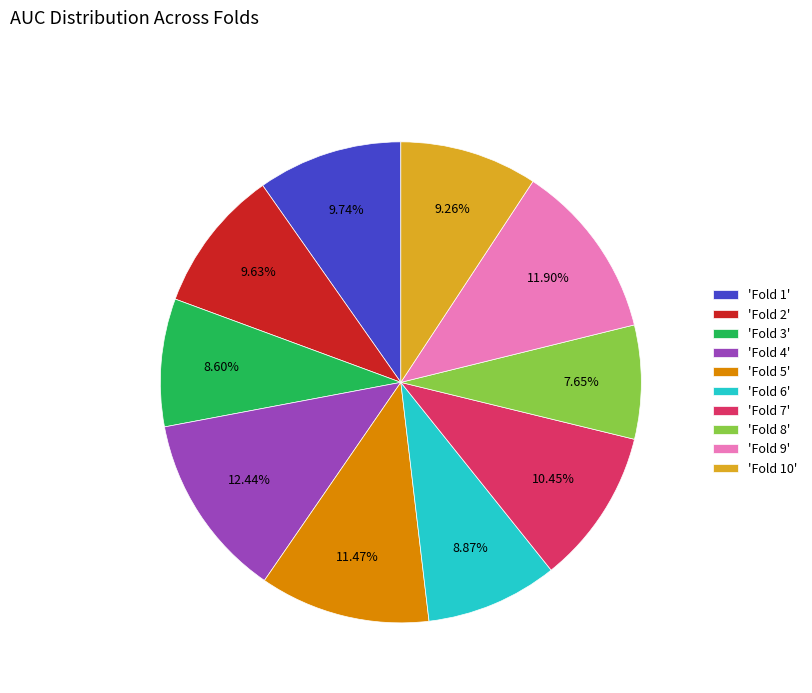

What is the smallest slice in the pie chart?

'Fold 8'